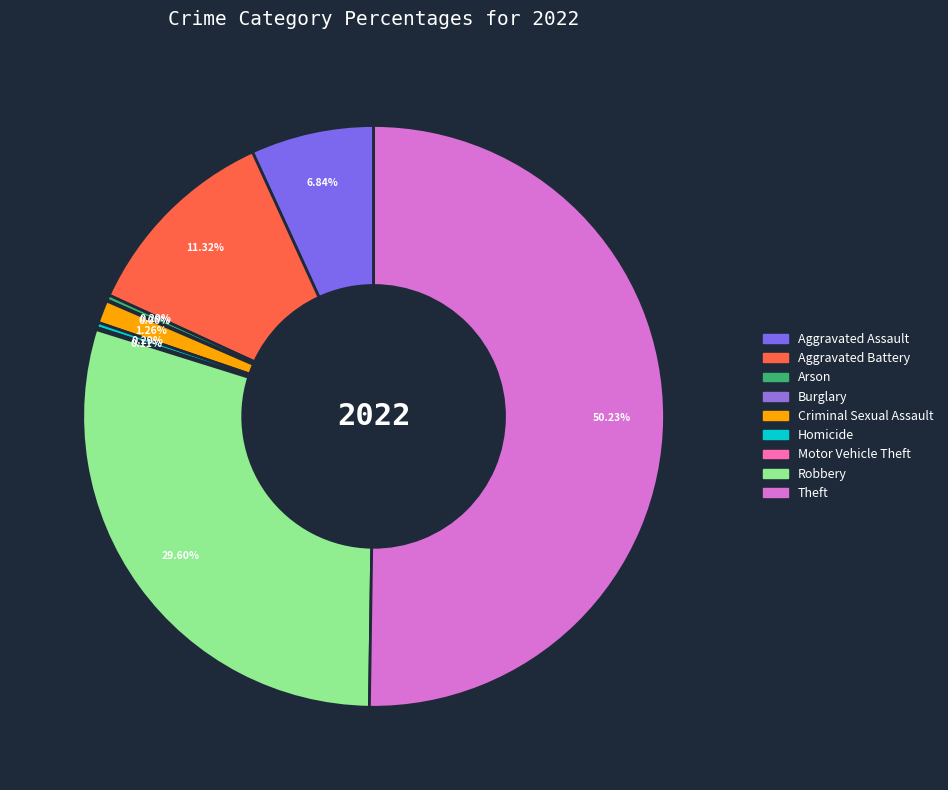

Is there any slice that represents more than half of the pie?

Yes